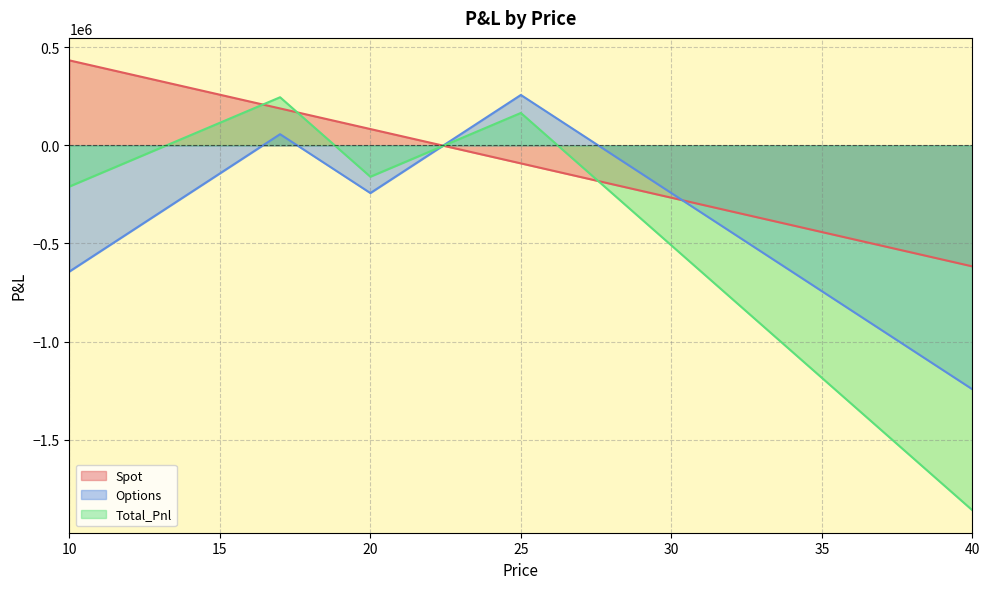

Does the chart display data point markers on the line(s)?

No